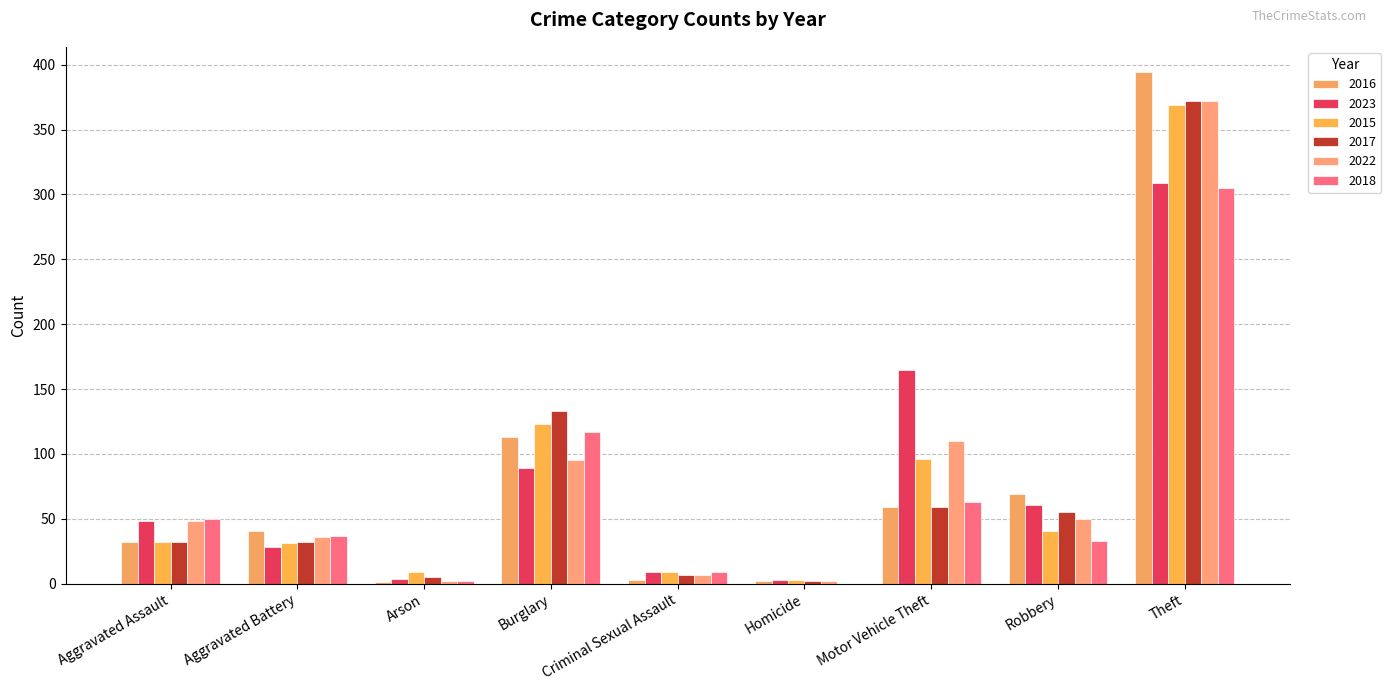

What is the difference between the highest and lowest values at Arson?

8